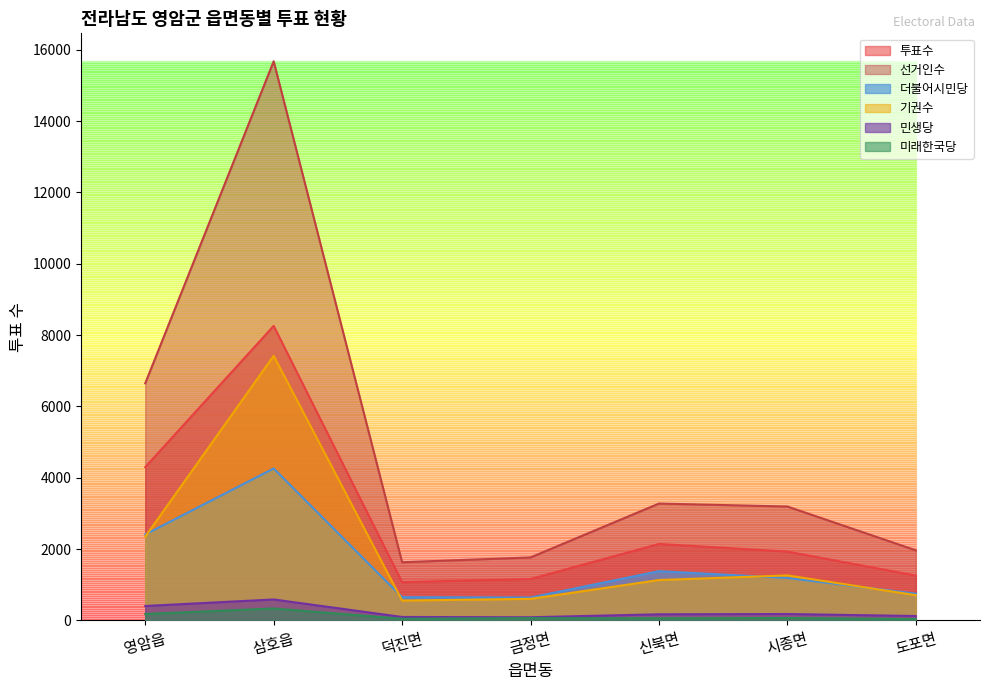

Reading left to right, what are all the values shown in this chart?

투표수: 4299	8258	1075	1161	2144	1931	1258
선거인수: 6648	15677	1632	1766	3277	3194	1966
더불어시민당: 2411	4260	653	642	1381	1191	751
기권수: 2349	7419	557	605	1133	1263	708
민생당: 405	588	97	89	172	180	124
미래한국당: 181	335	47	65	60	68	38